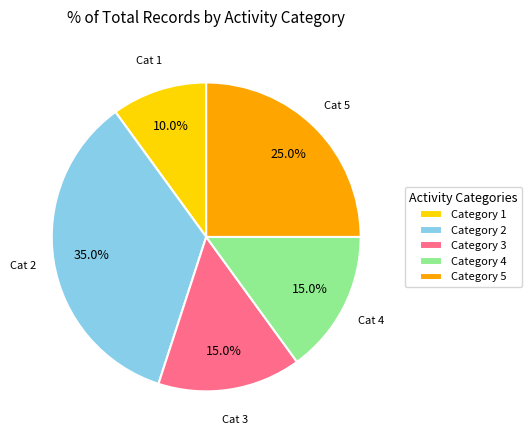

Is Category 4 the majority of the pie?

No